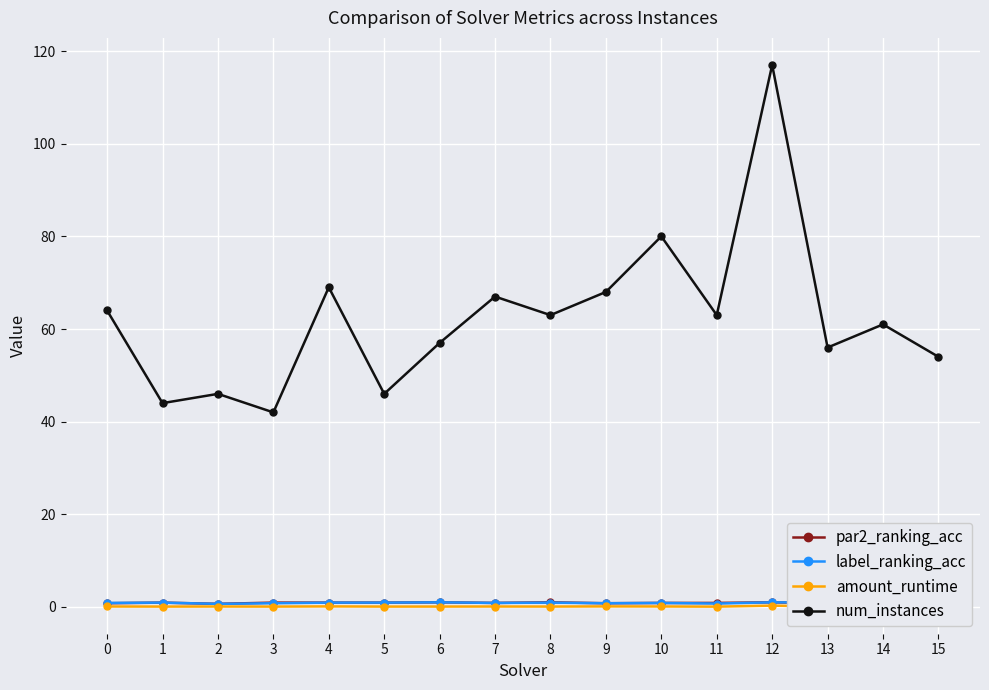

True or false: label_ranking_acc has more than 1 interior local peaks.

True